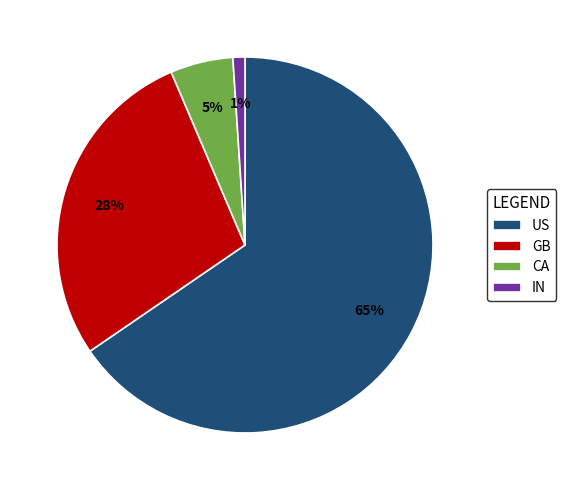

Between GB and US, which is larger?

US